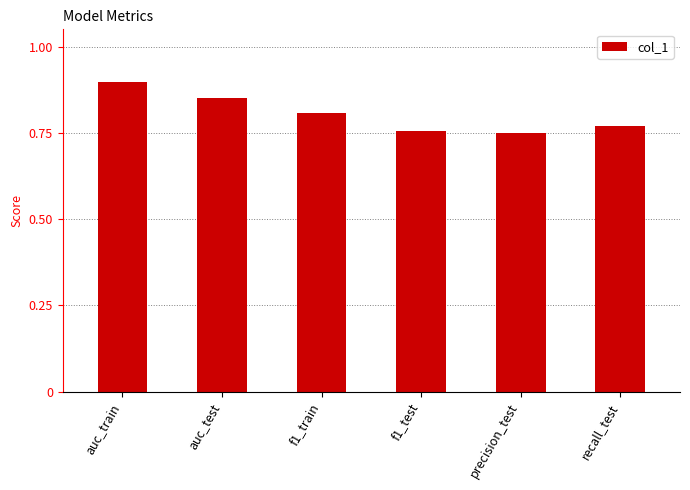

What is the label of the 6th bar from the left?

recall_test